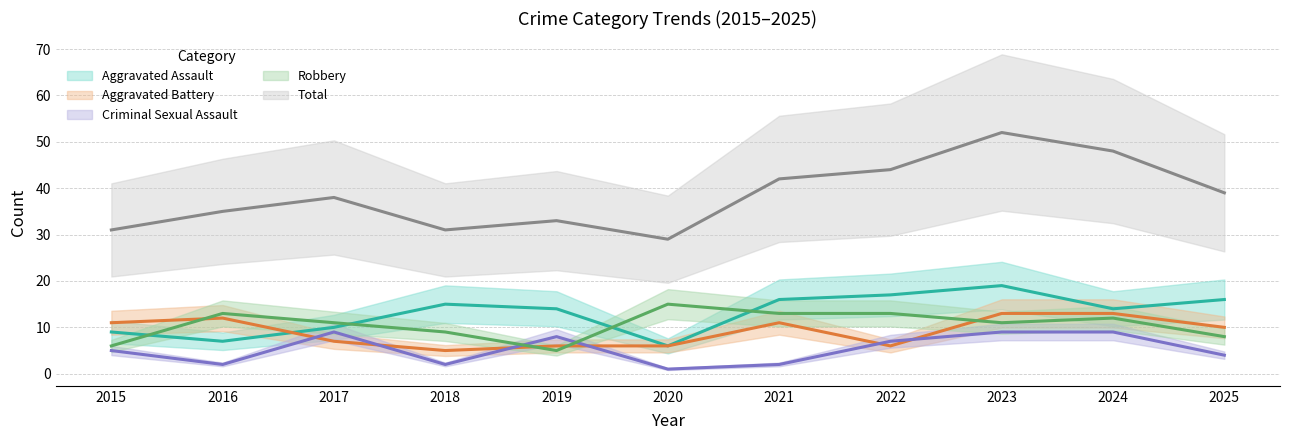

True or false: Robbery has a value of 10 at 2015.

False